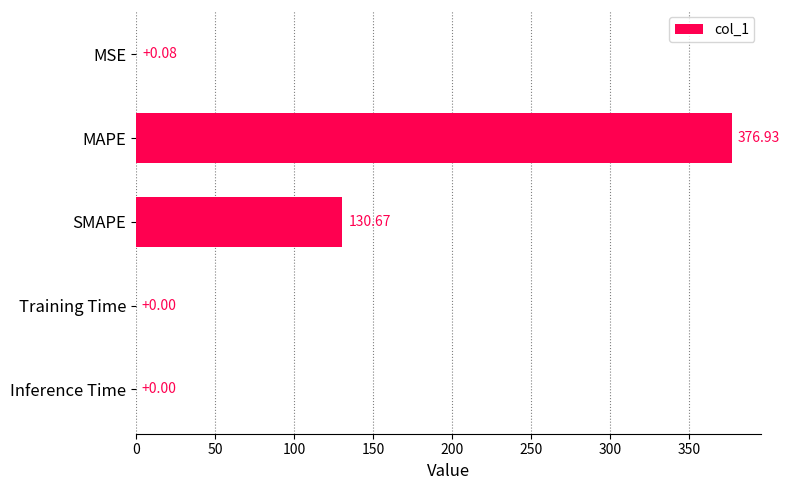

At which label is the value closest to 188?

SMAPE